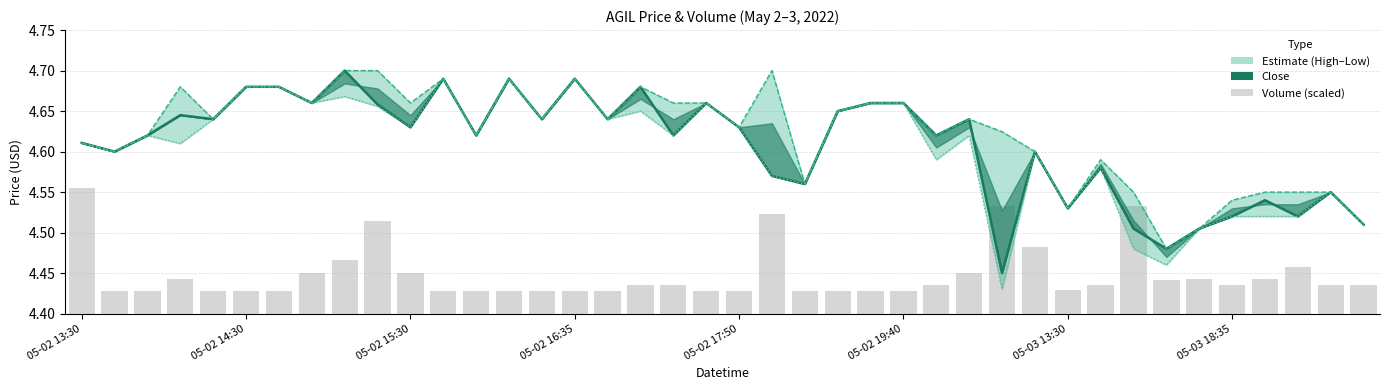

Count the Low price values in the range 4 to 5.

40